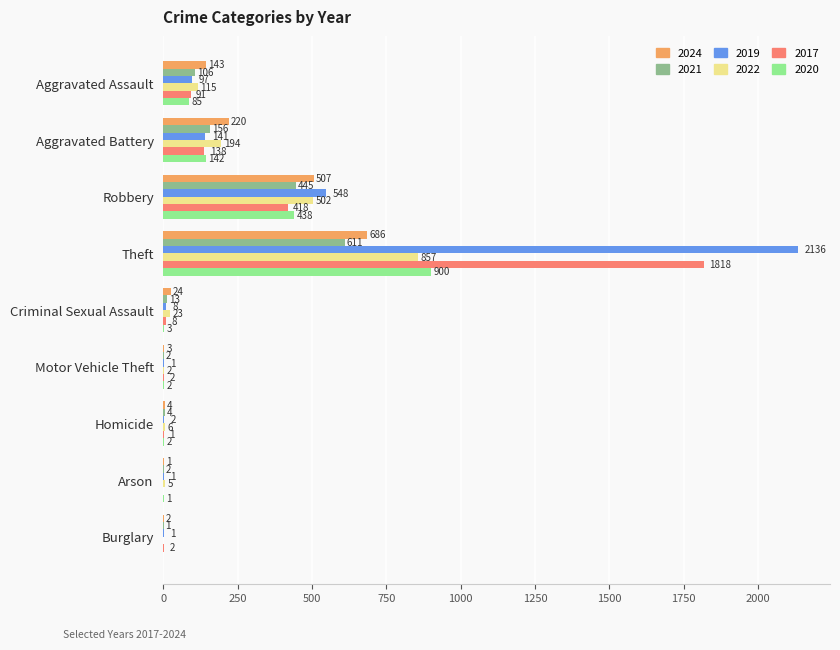

Between Motor Vehicle Theft and Arson, which series saw the biggest shift?

2022